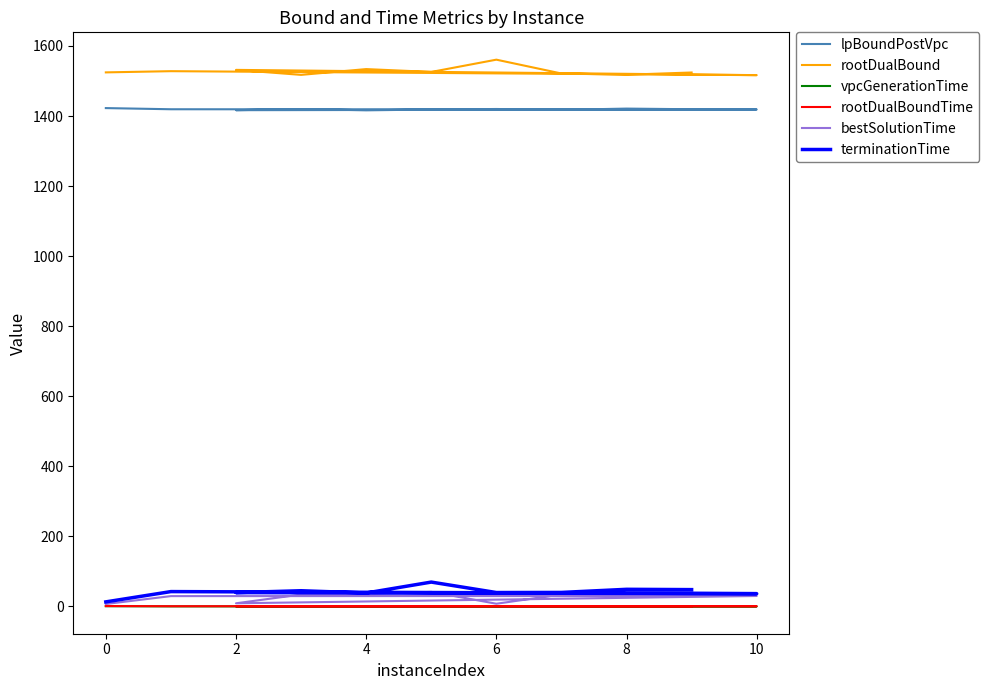

The value of rootDualBoundTime at 10 is 0.2. True or false?

False